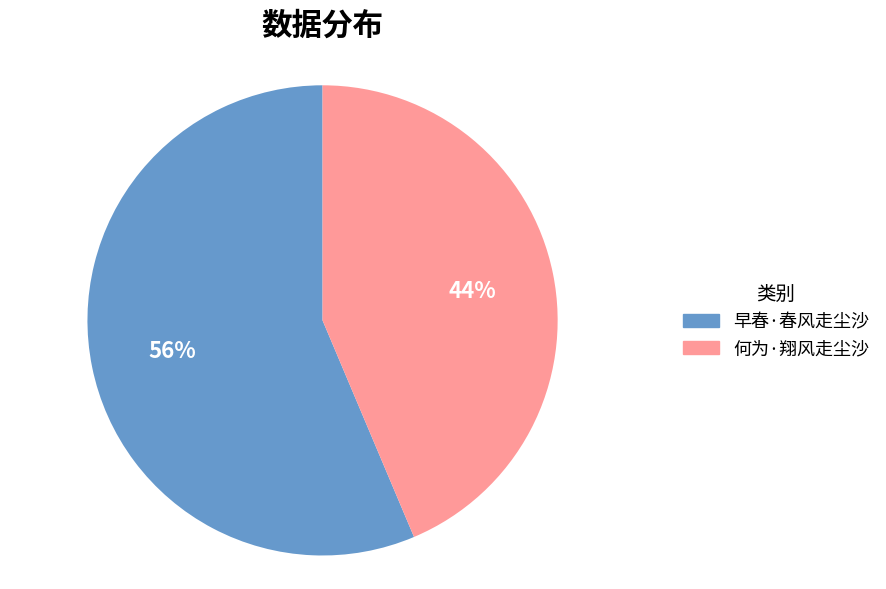

To the nearest percent, what is the average slice percentage?

50%